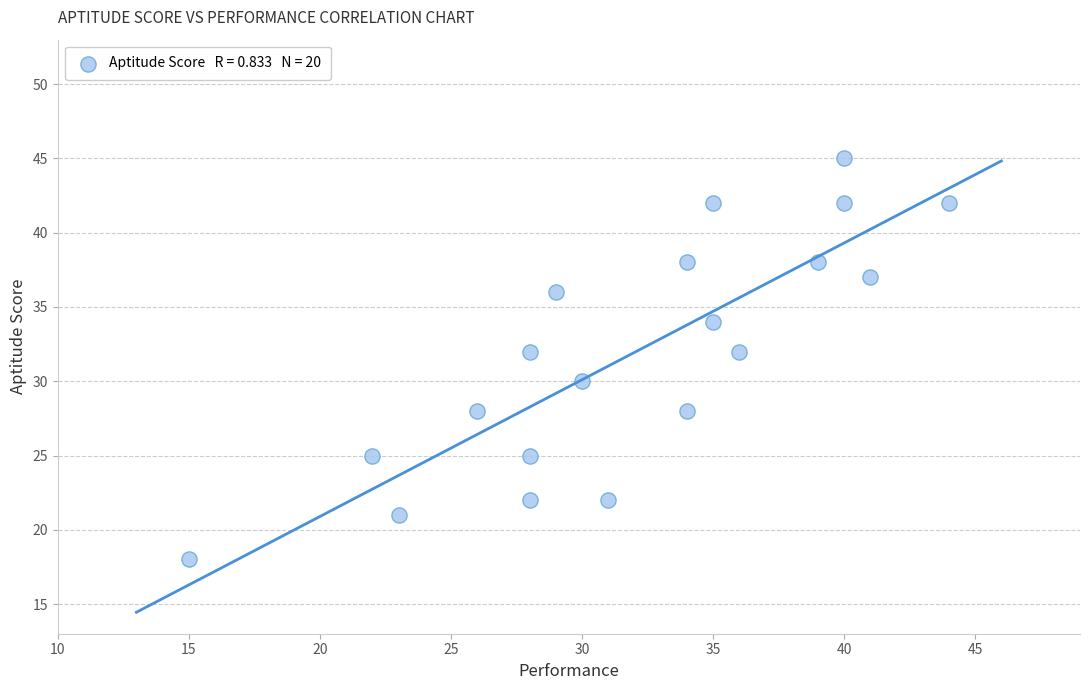

What is the range of X values (max minus min)?

29